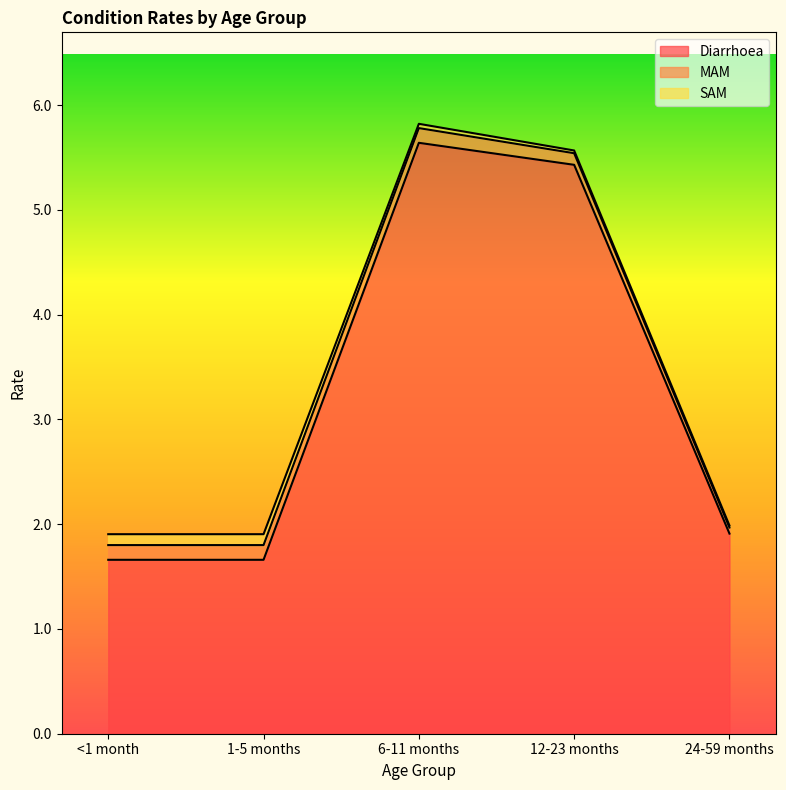

Rank the series by their maximum value, from highest to lowest.

Diarrhoea, MAM, SAM